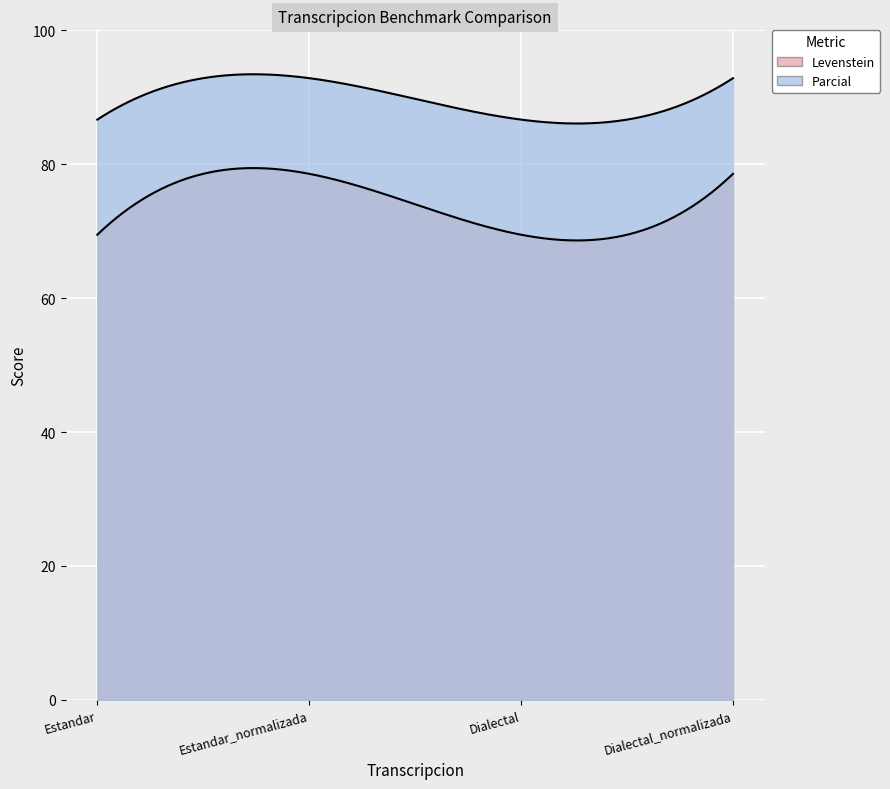

How many lines are shown in the chart?

2